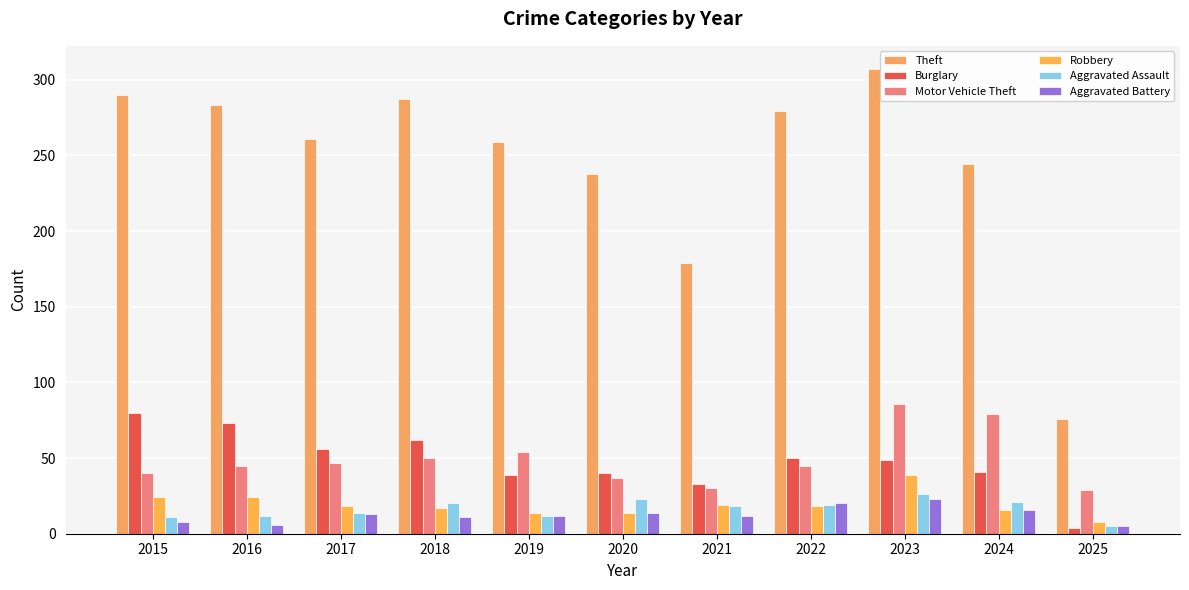

Count the number of categories in the chart.

11